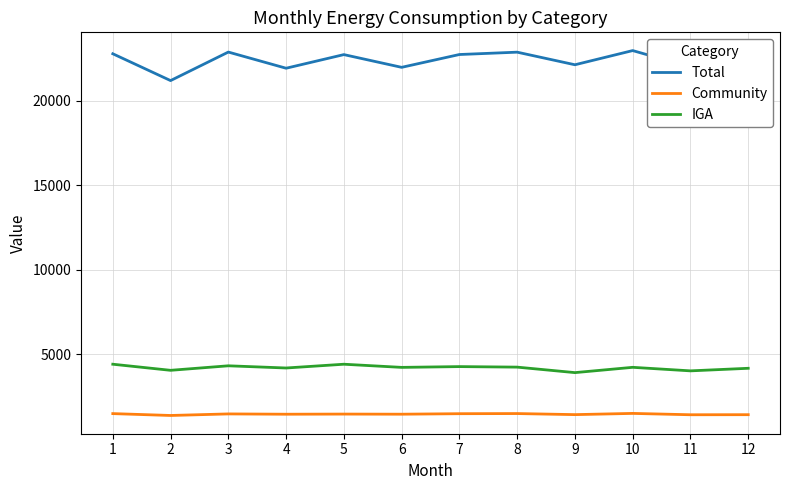

Which series has the widest spread of values?

Total